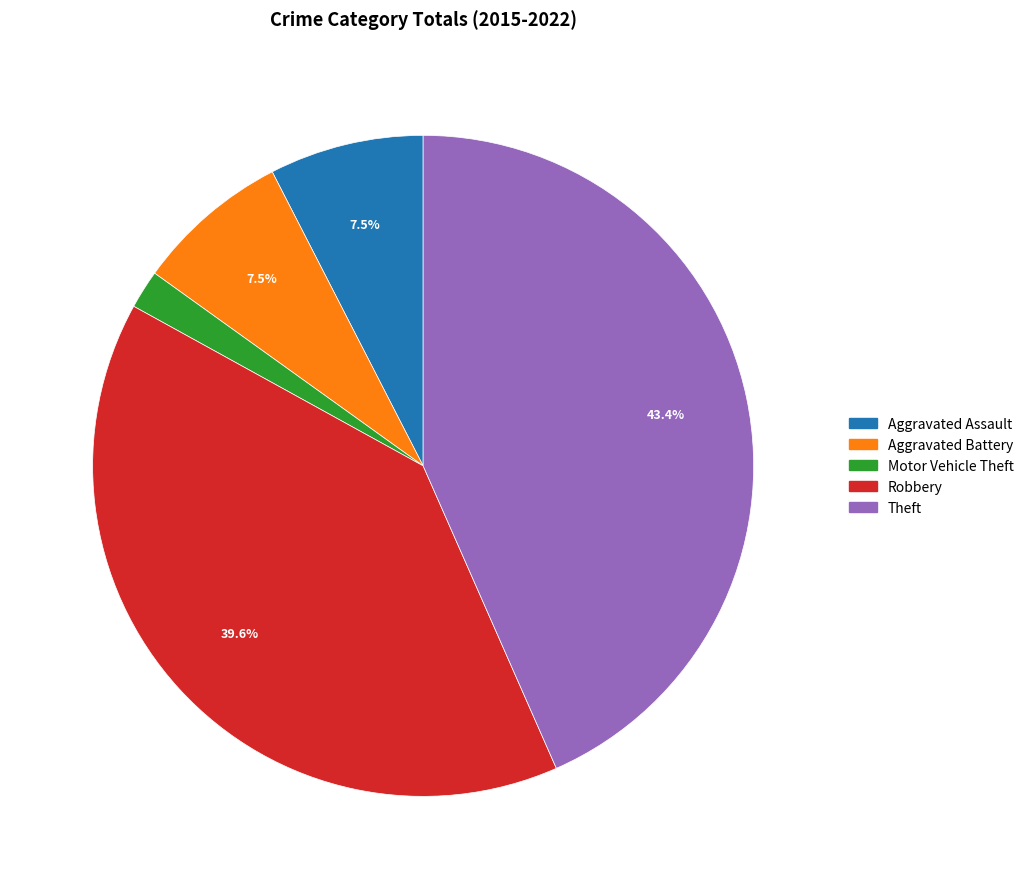

Does any single category account for the majority?

No